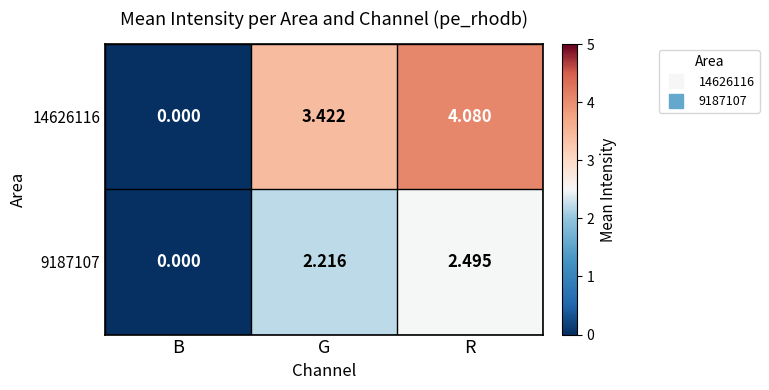

Rank the categories by 9187107 value from highest to lowest.

R, G, B